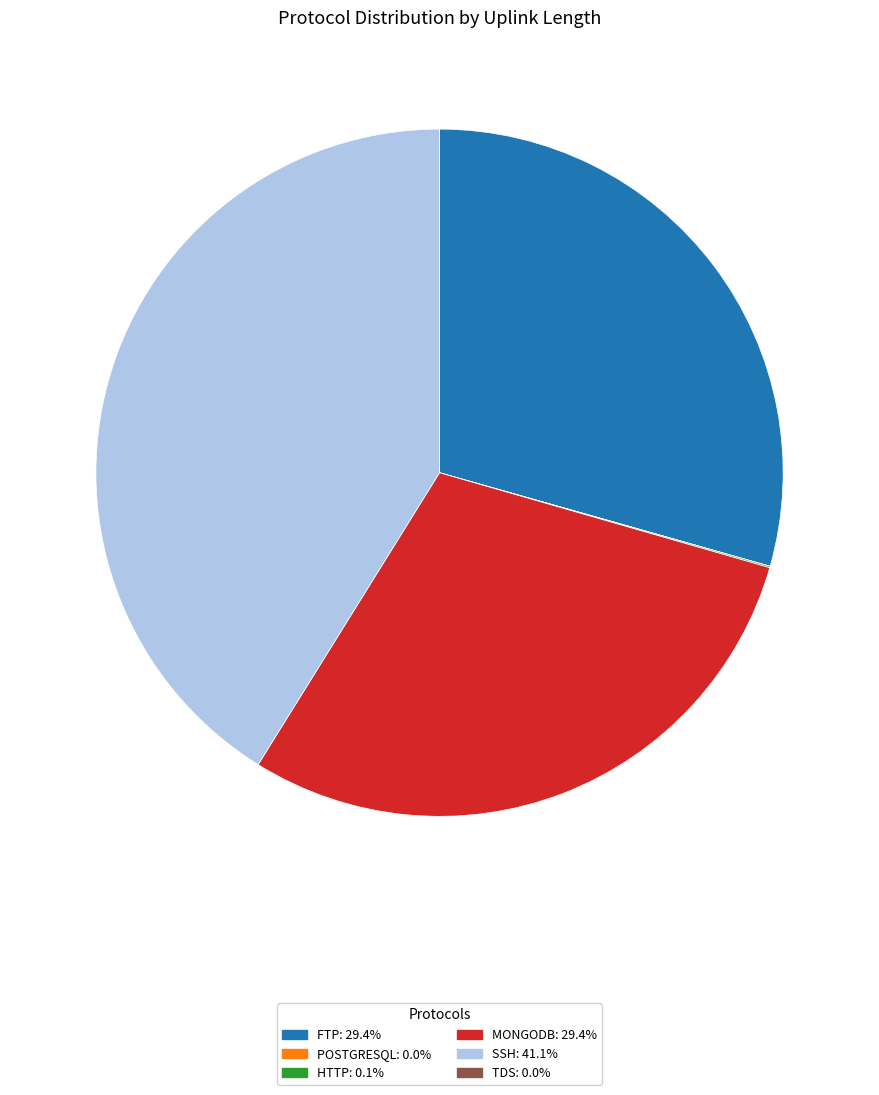

Is there any slice that represents more than half of the pie?

No